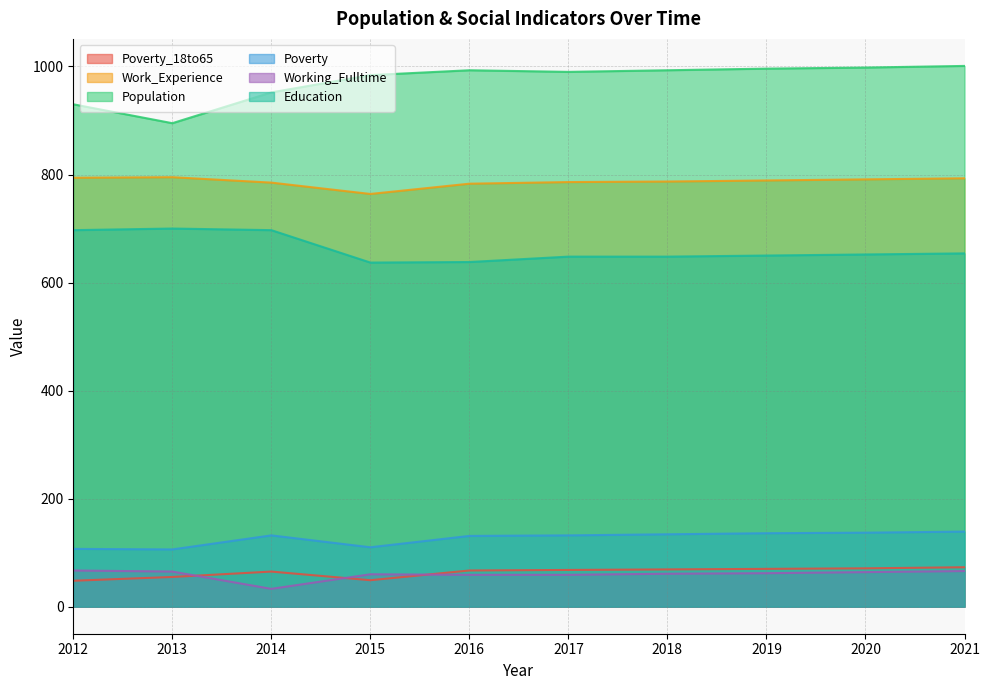

True or false: Population and Education cross at least once.

False